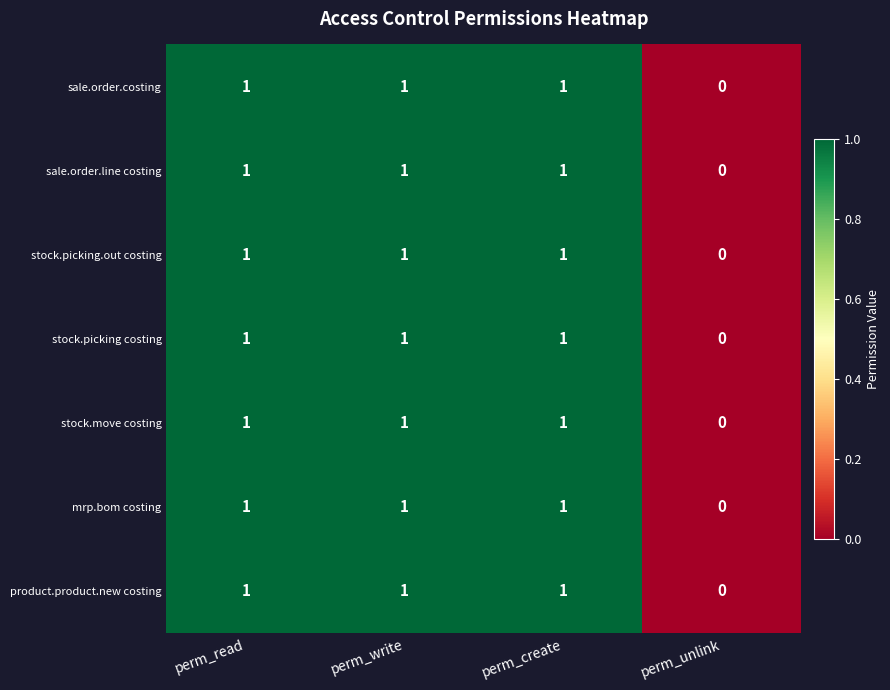

The product.product.new costing series shows 2 at perm_write. True or false?

False